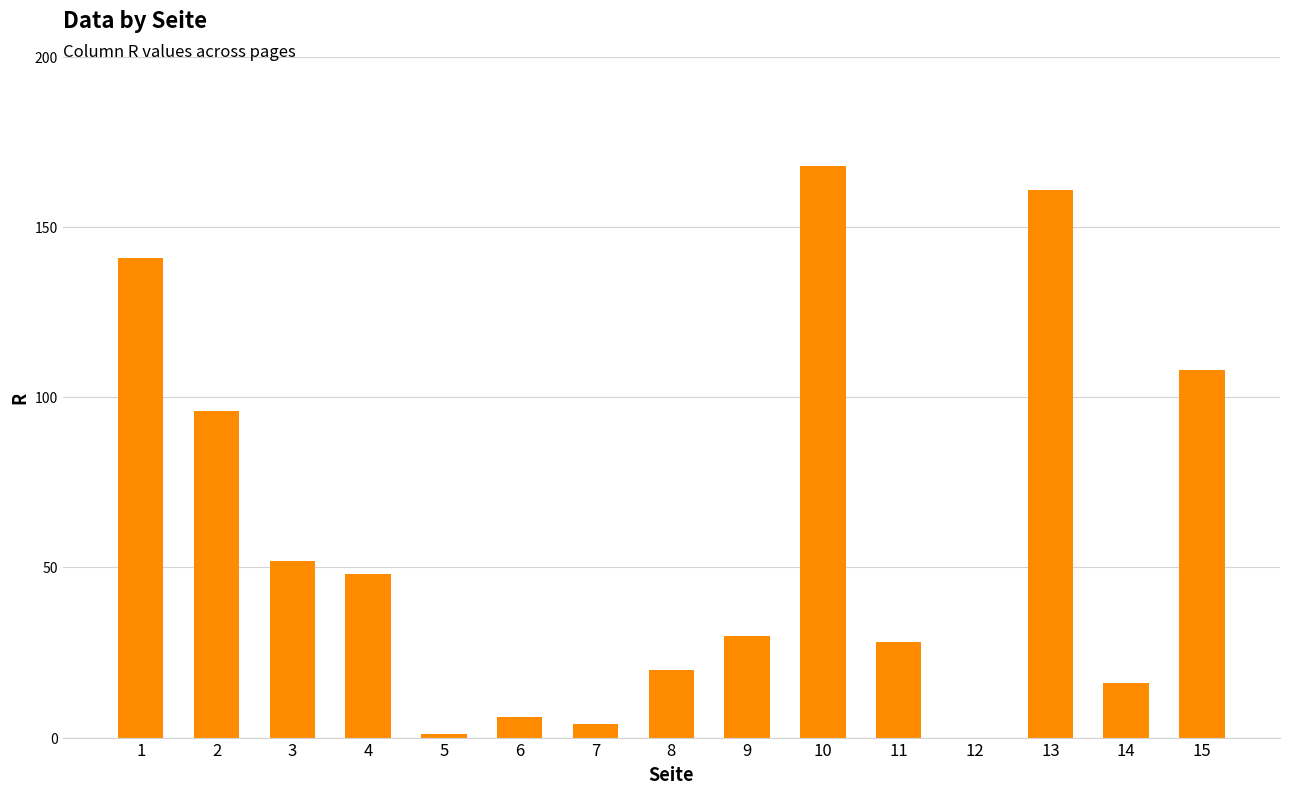

What is the sum of all values?

879